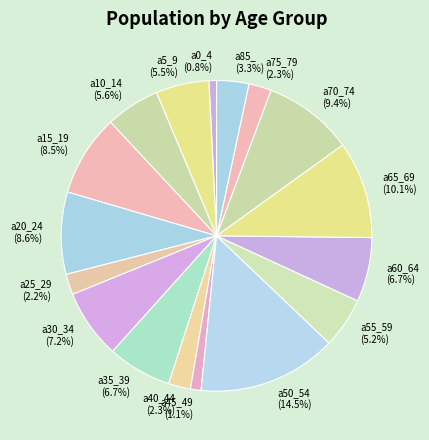

To the nearest percent, what is the combined percentage of a60_64 and a35_39?

13%